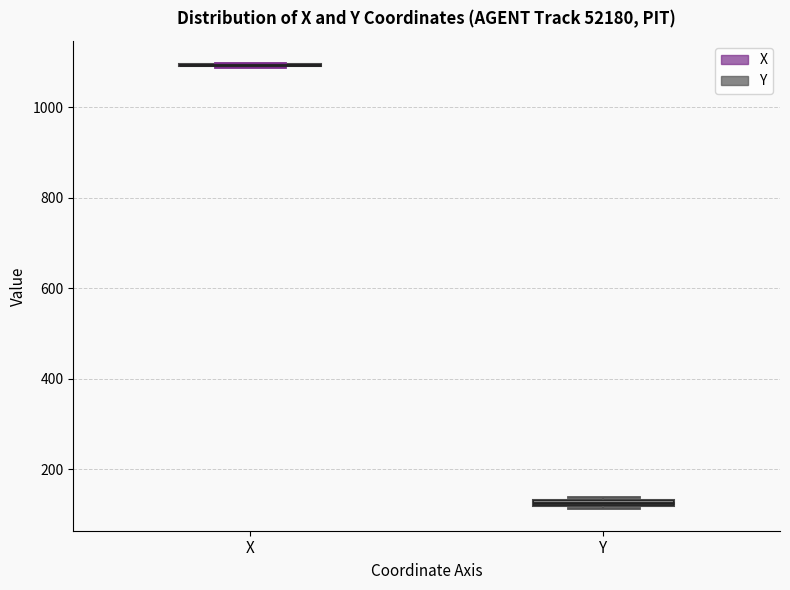

Where is the lower edge of the box for Y on the y-axis? The values are not printed on the chart, so give them approximately, as read against the axis.

120